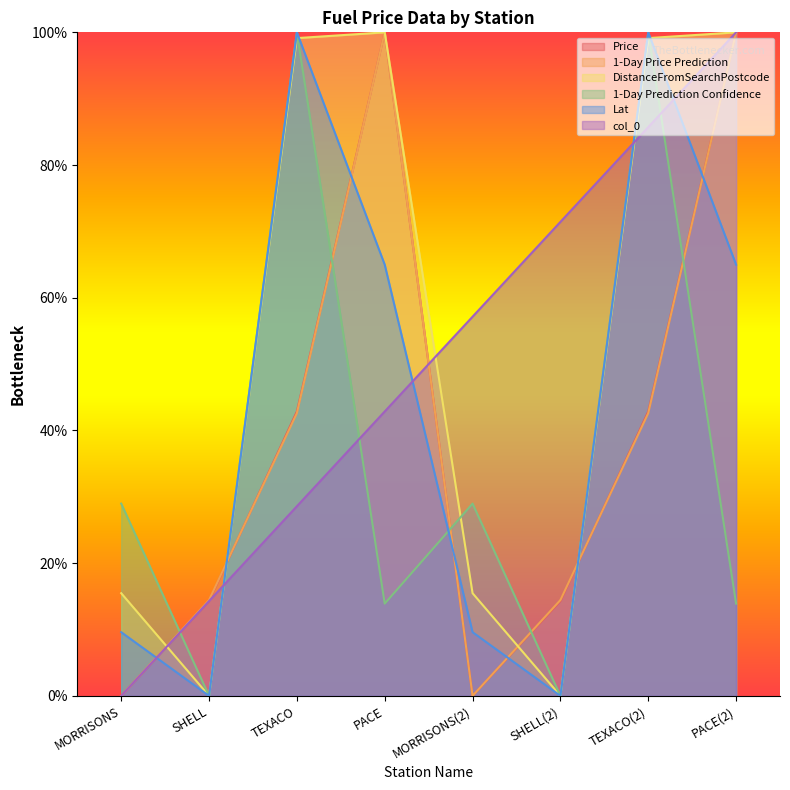

How many values in Lat are above zero?

6